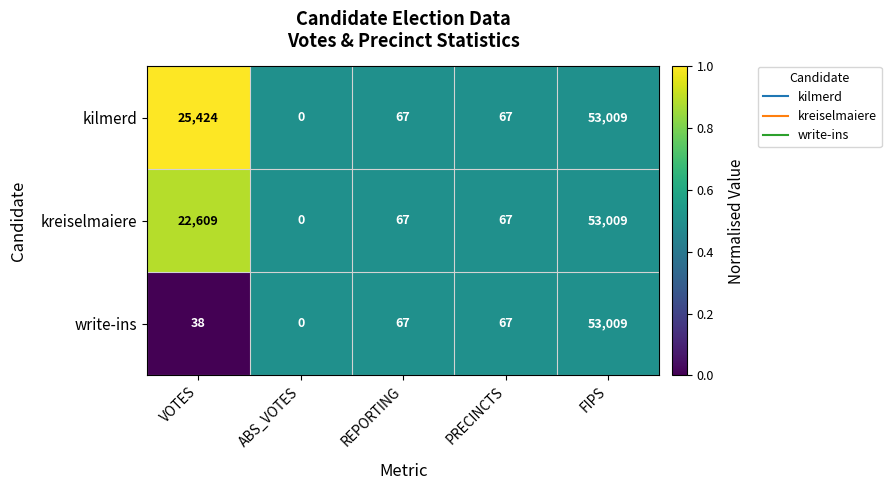

At which category does the chart reach its minimum across all series?

ABS_VOTES